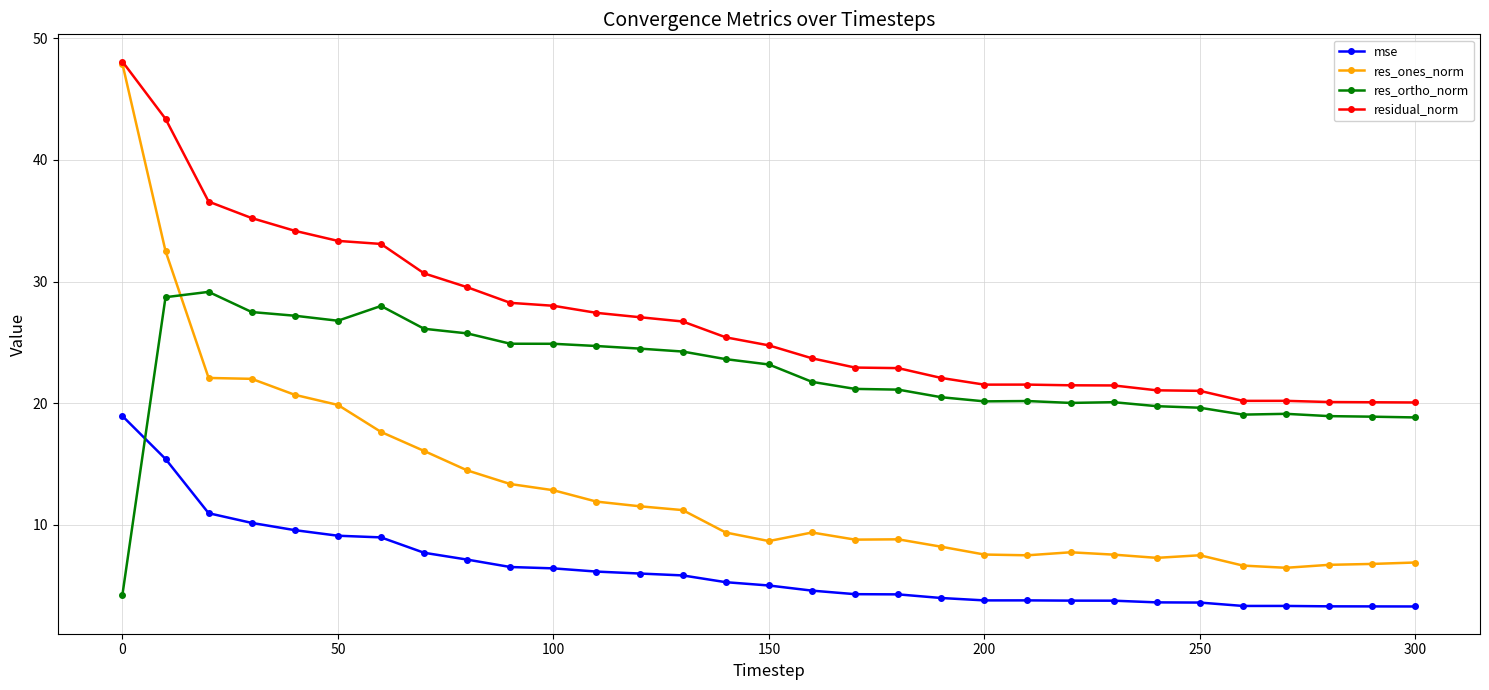

What is the value of the mse point at the 3rd from the left?

11.0